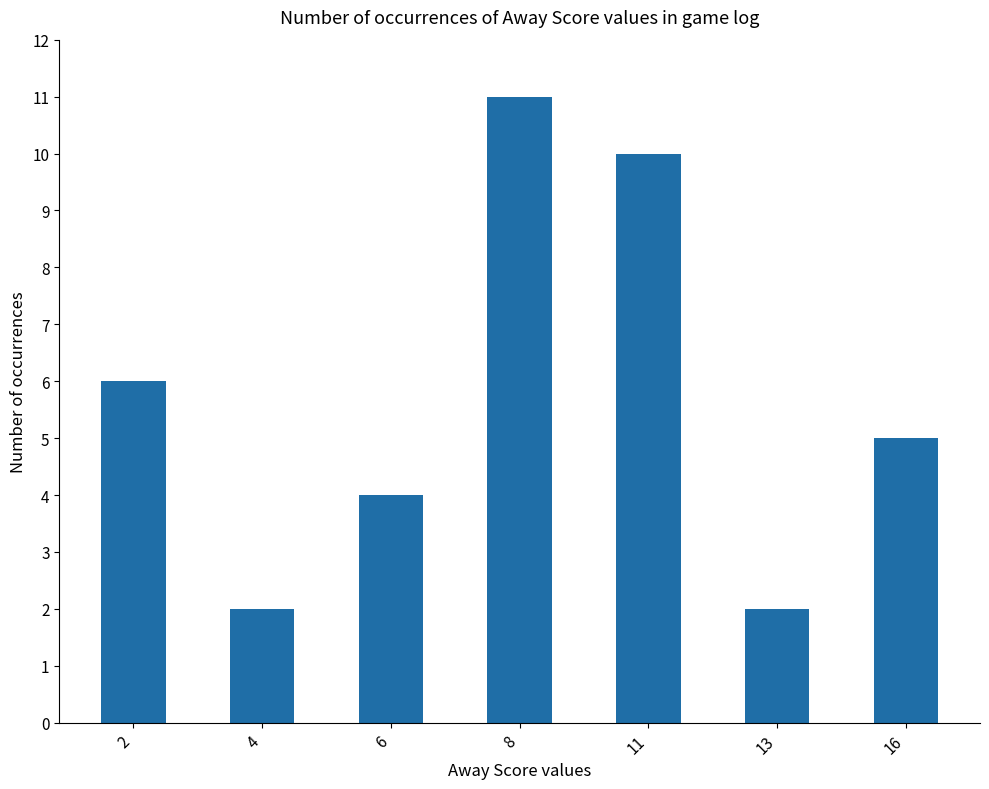

What is the change in value from 2 to 11?

+4